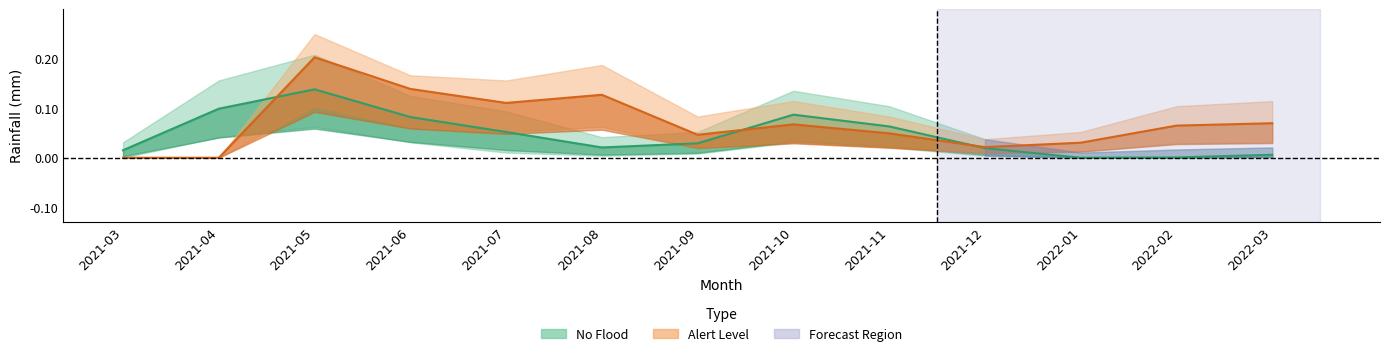

True or false: Alert Level has more than 1 points higher than both neighbors.

True